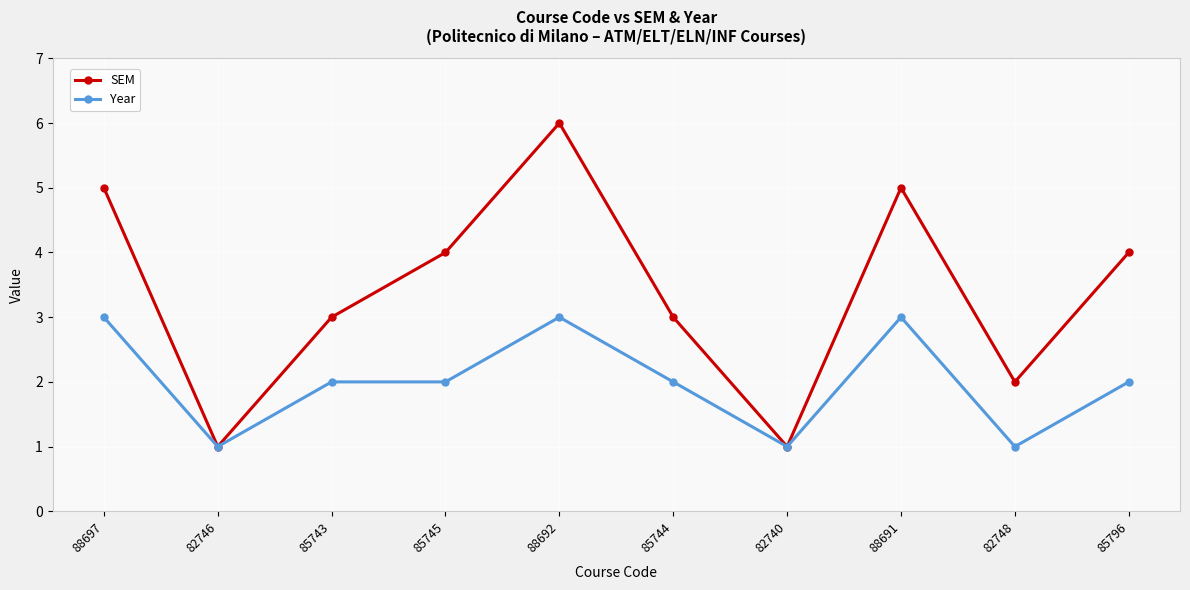

What is the difference between the maximum and minimum values in the SEM series?

5